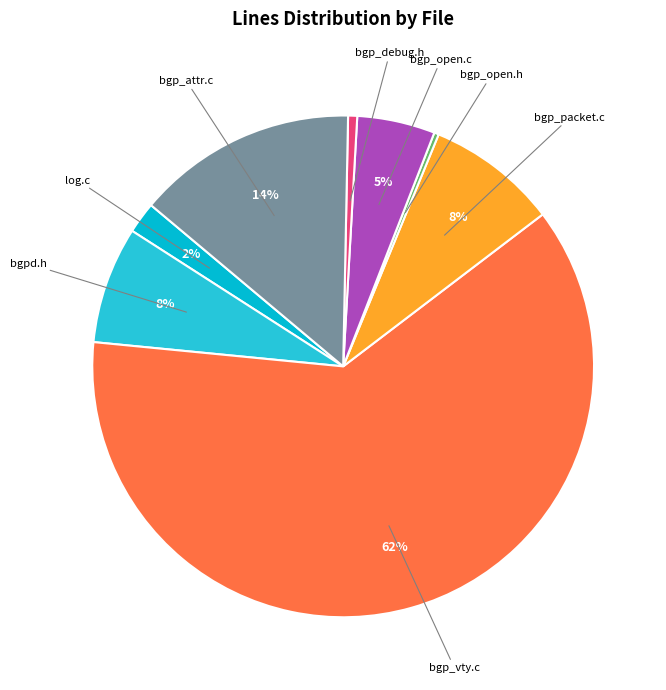

Is there any slice that represents more than half of the pie?

Yes